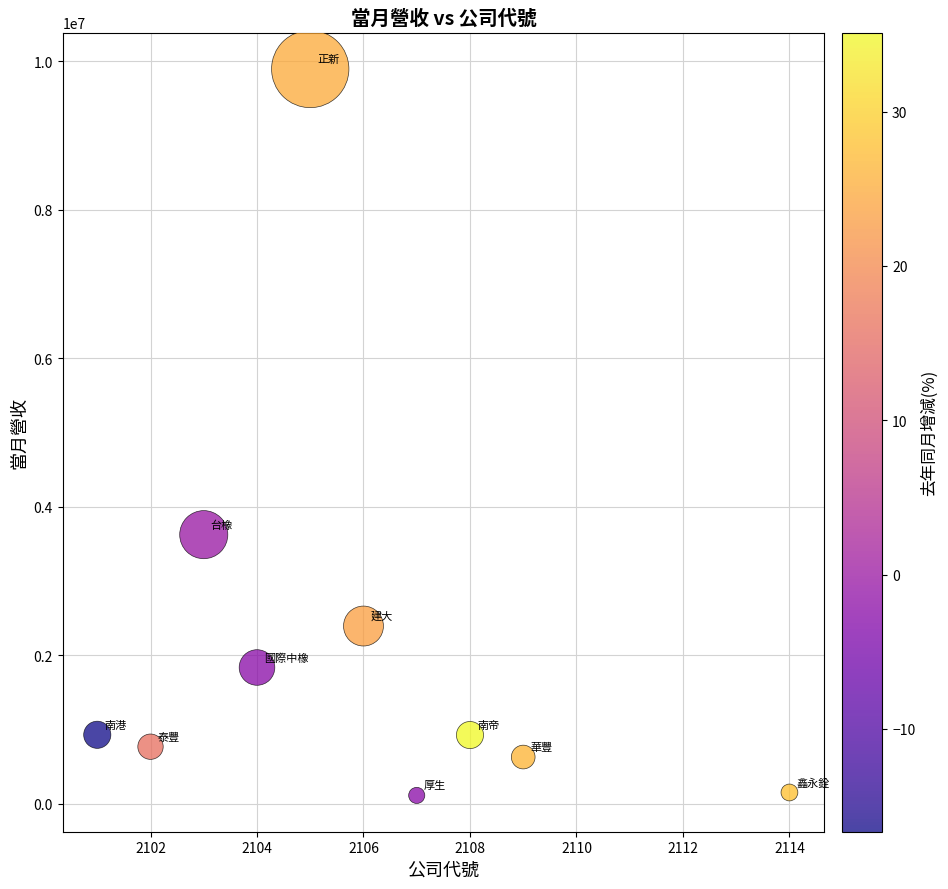

What is the range of Y values (max minus min)?

9783202